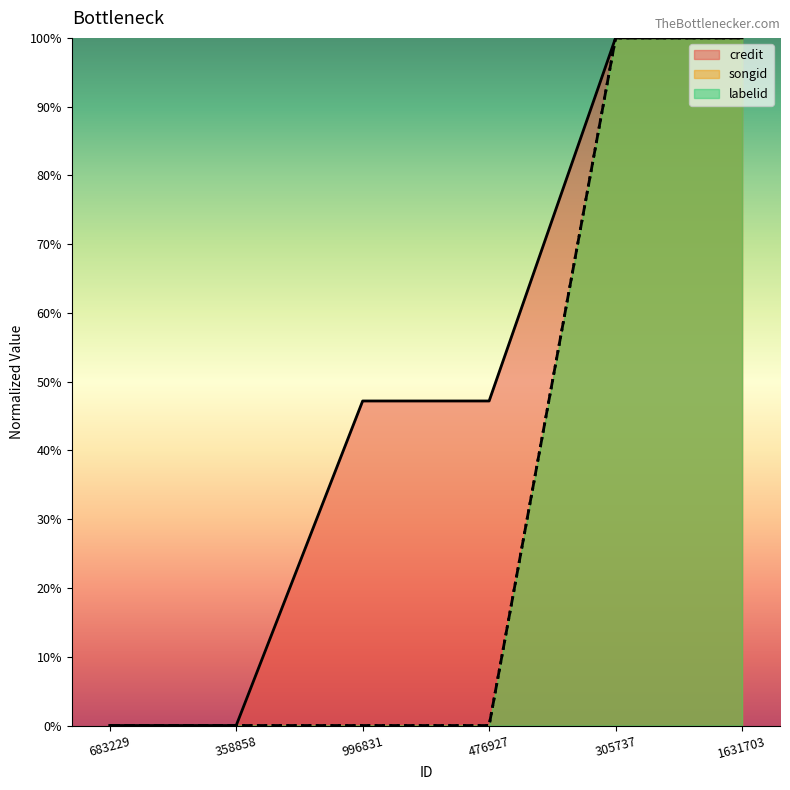

What is the difference between the maximum and minimum values in the credit series?

1.0